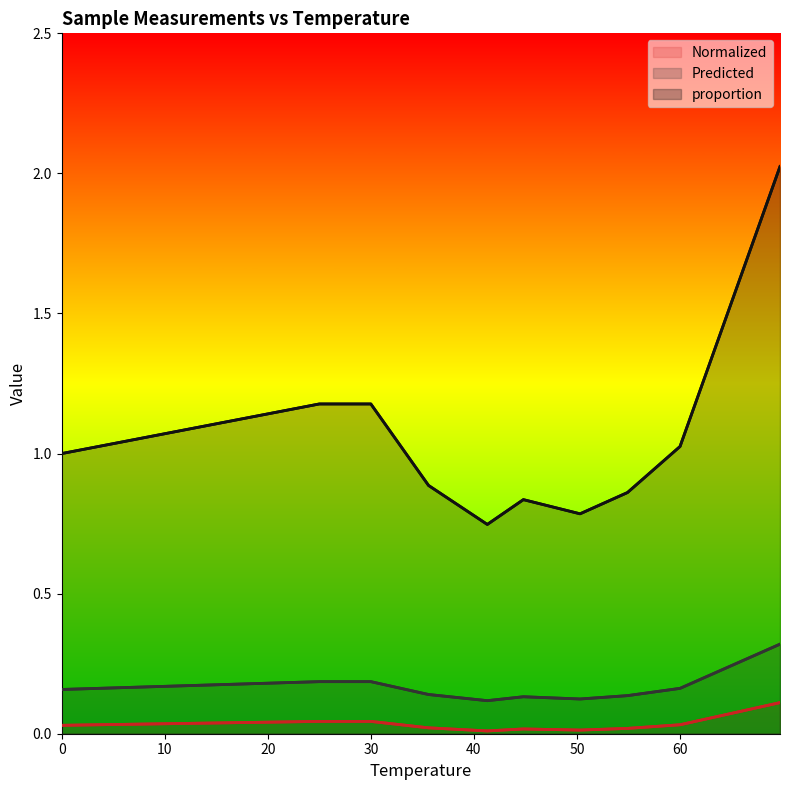

At 0, list the series in order from smallest to largest.

Normalized, Predicted, proportion